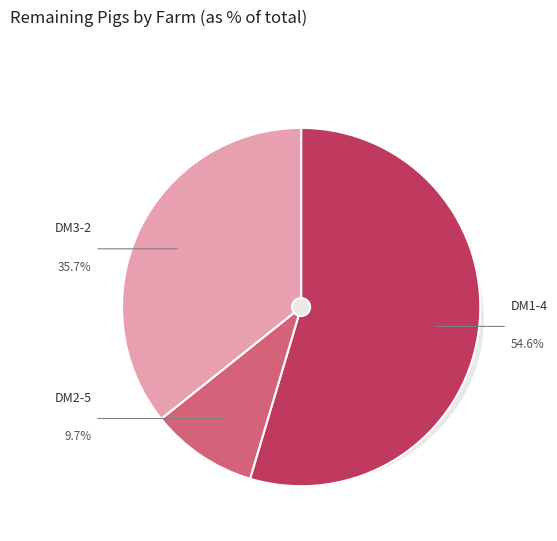

What is the majority slice?

DM1-4